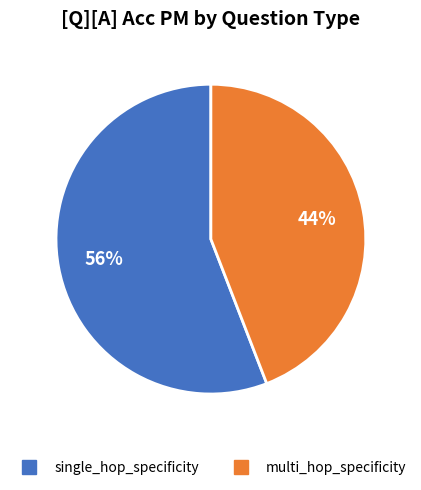

To the nearest percent, what is the difference between the multi_hop_specificity and single_hop_specificity slice percentages?

12%